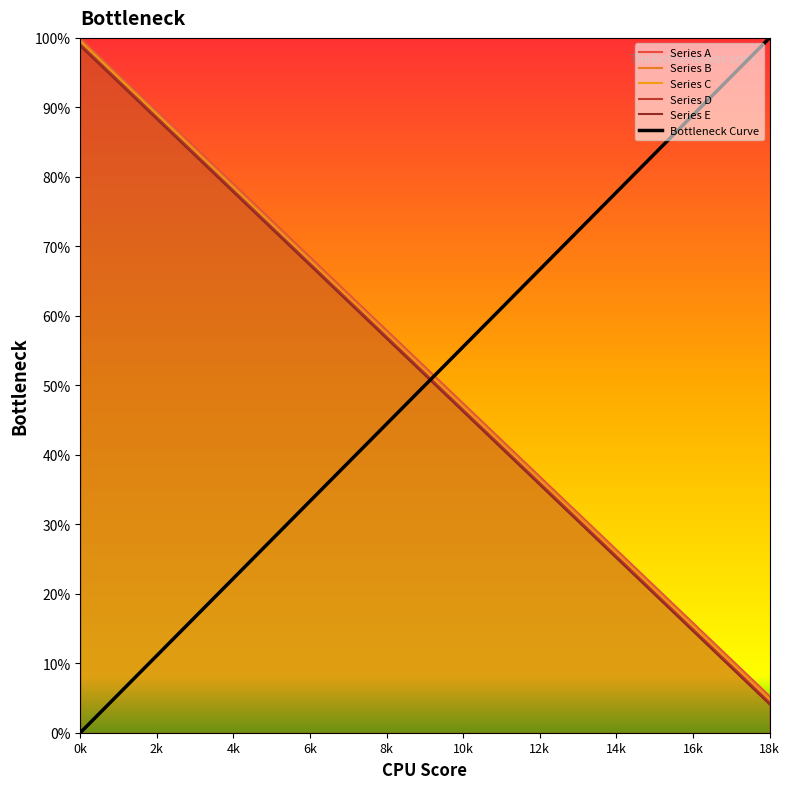

What is the value of the Series B point at the 9th from the left?

56.7